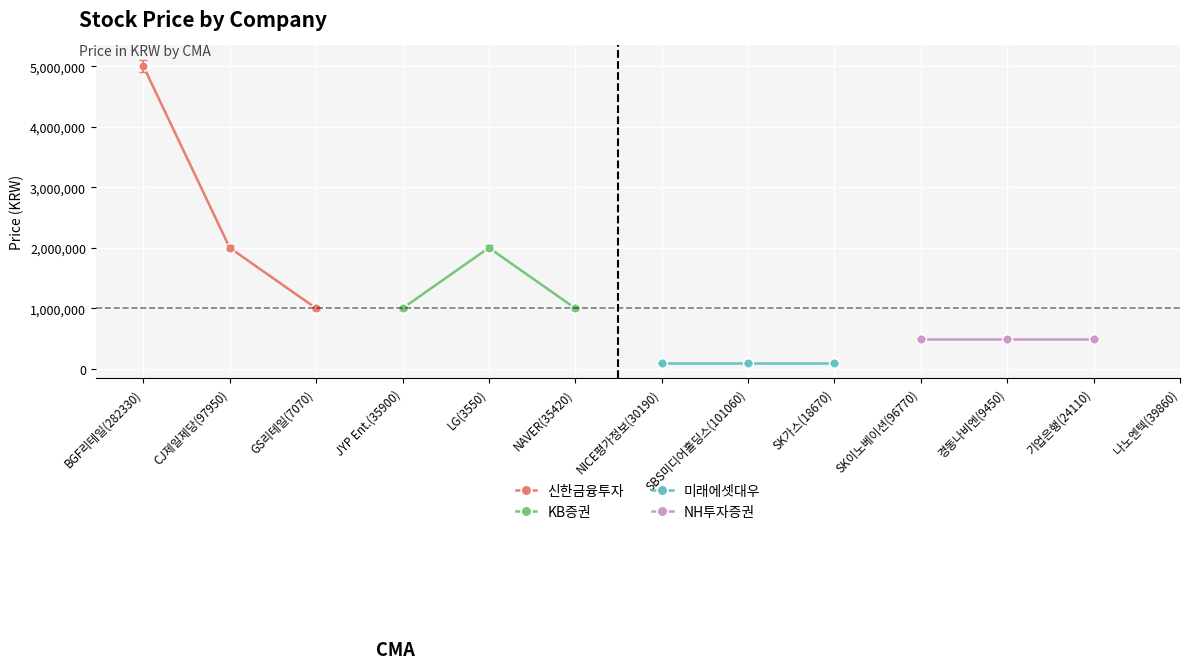

The value of 신한금융투자 at BGF리테일(282330) is 1488265. True or false?

False